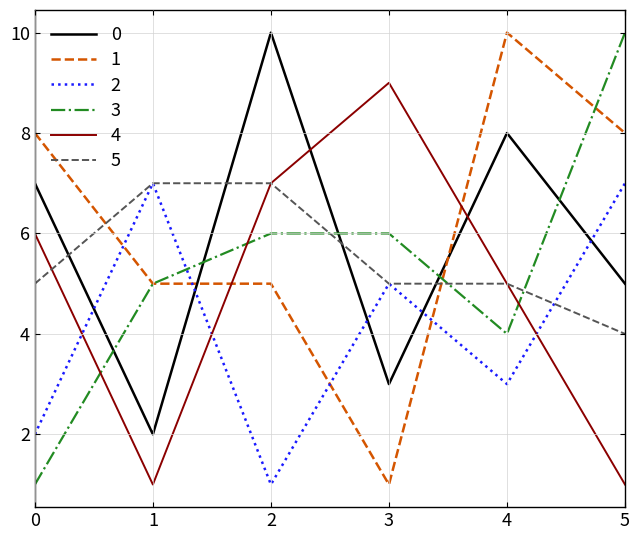

Where is the first local minimum for 0?

1